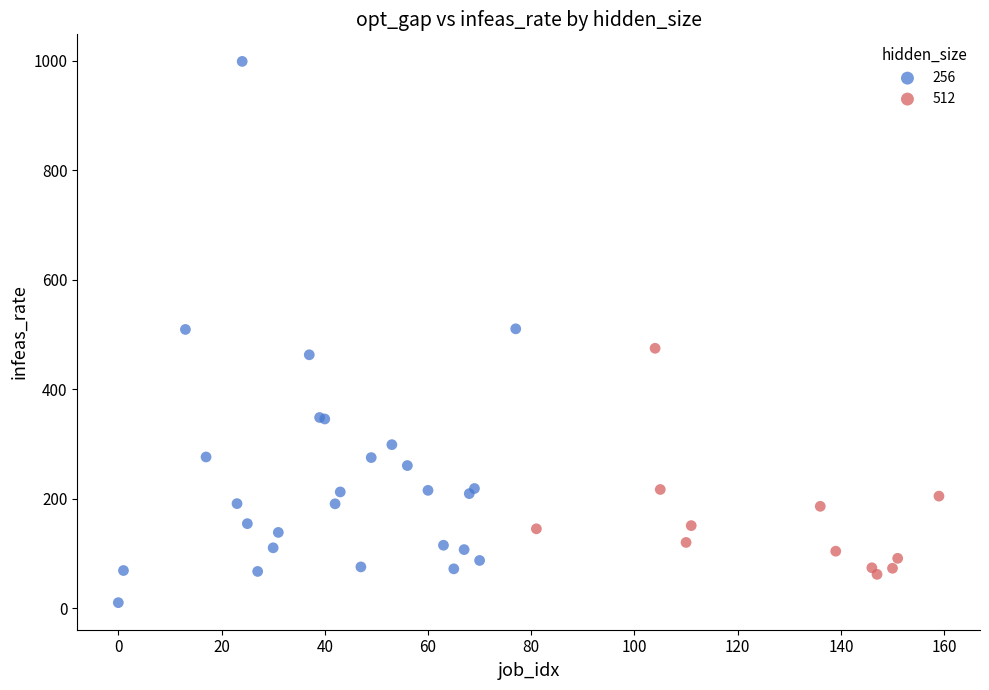

Which series contains the lowest Y value?

256